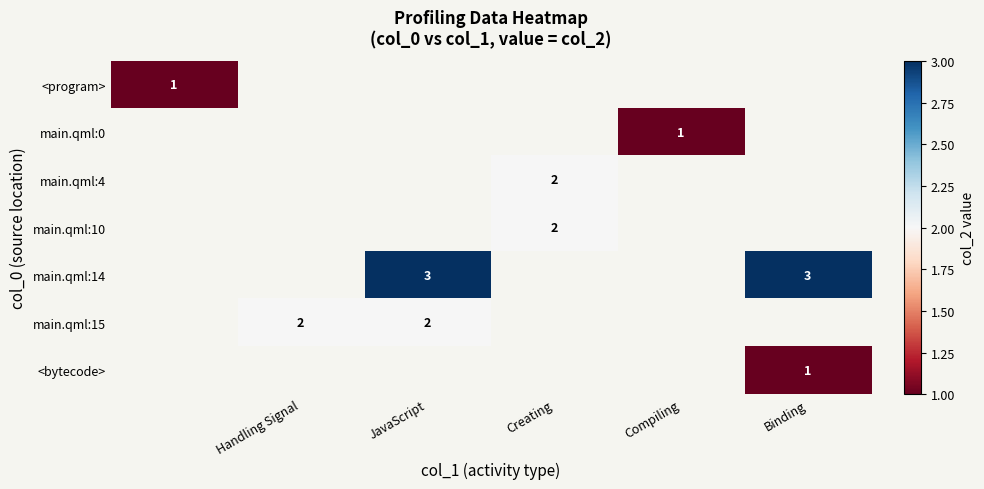

True or false: <bytecode> has a value of 1 at Binding.

True